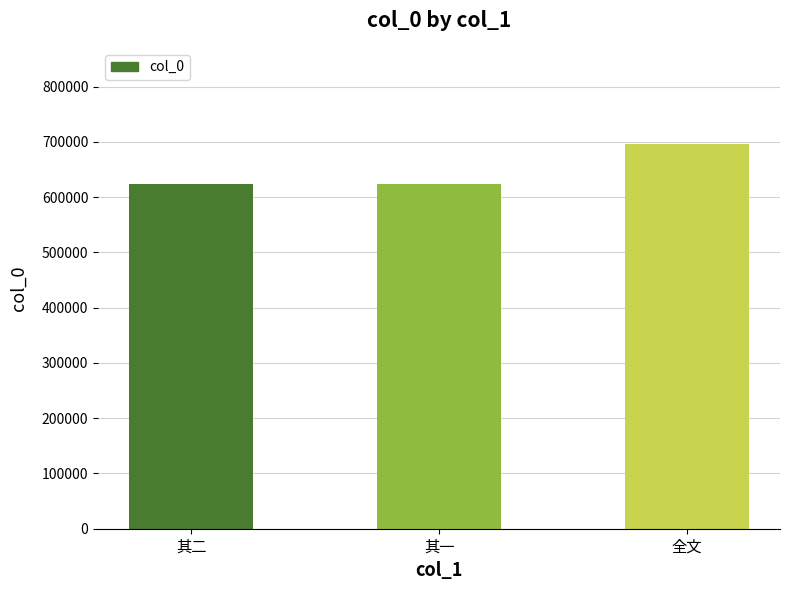

Count the number of data series in this chart.

1